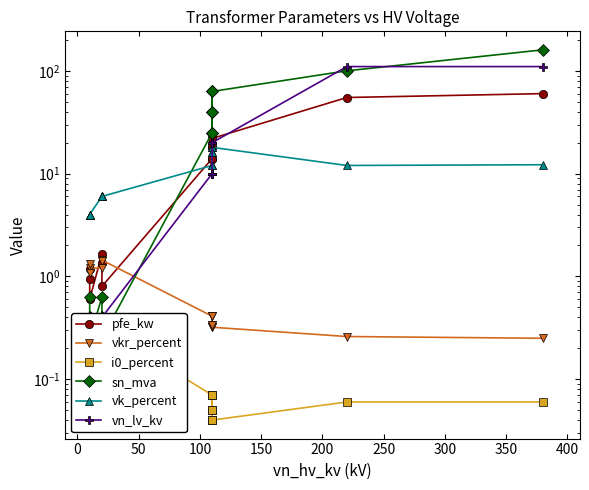

What value does the sn_mva series have at 200?

63.0